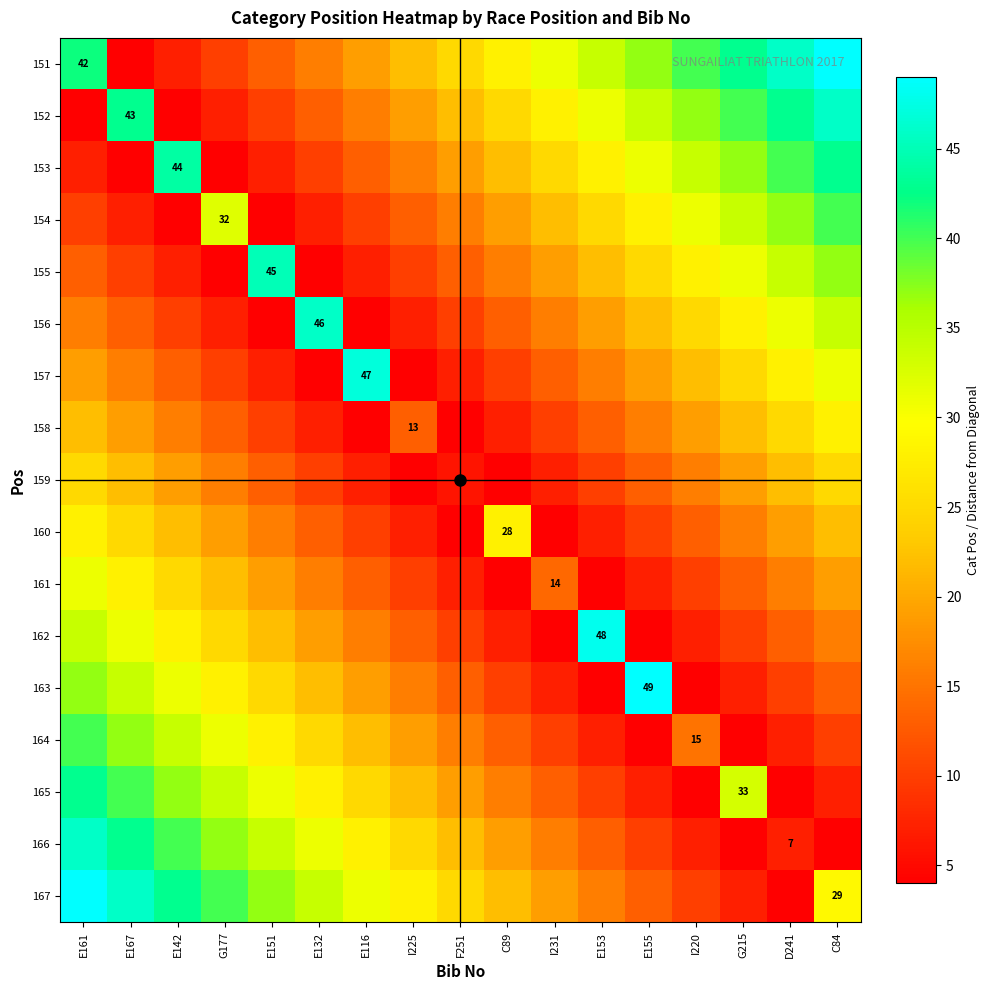

At which category is the sum across all series the highest?

E161